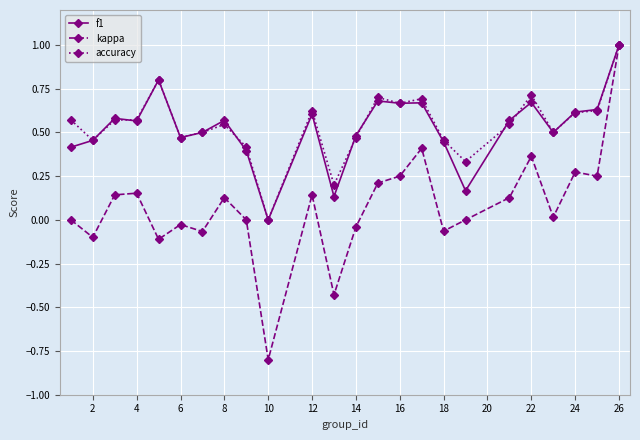

What is the greatest value displayed?

1.0